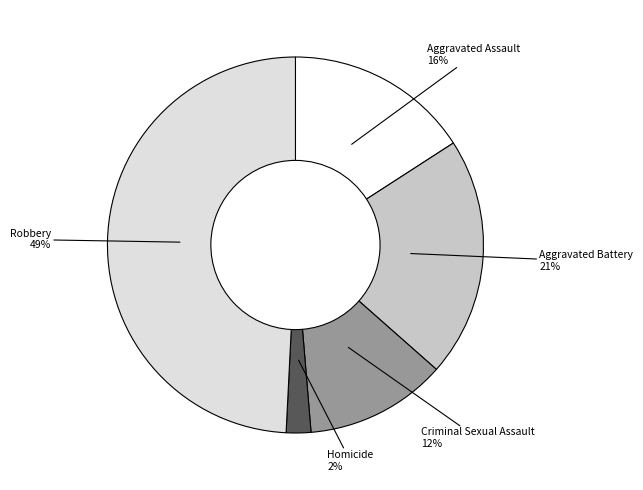

To the nearest percent, what is the combined percentage of Aggravated Battery and Aggravated Assault?

37%